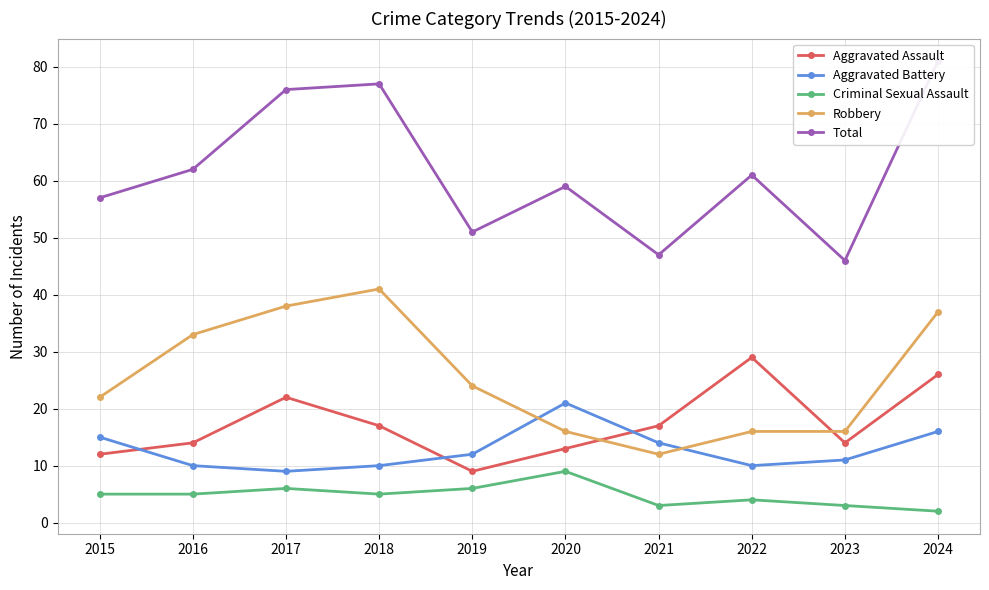

What are all the series names shown in the legend?

Aggravated Assault, Aggravated Battery, Criminal Sexual Assault, Robbery, Total